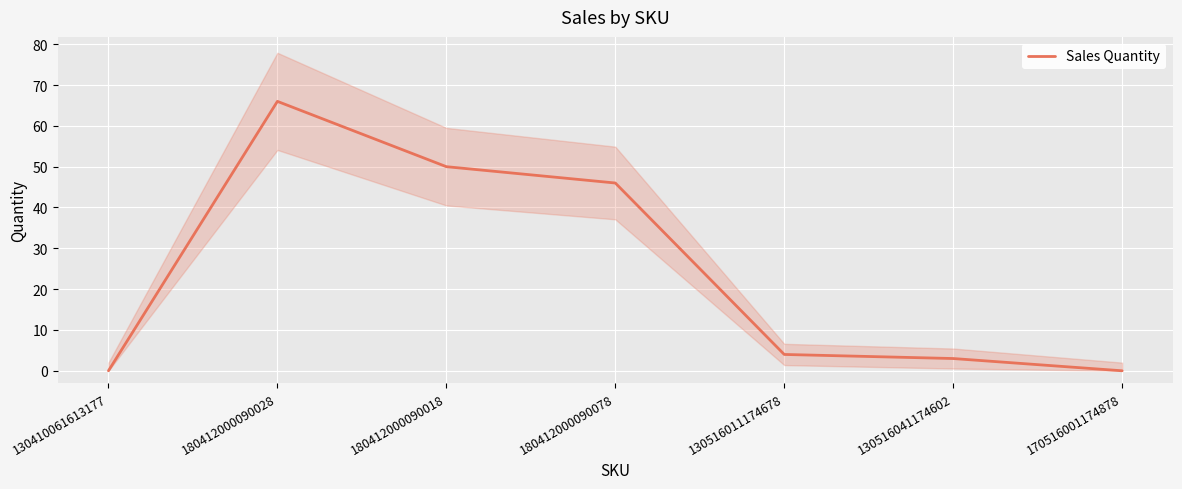

Rank the categories by value from lowest to highest.

130410061613177, 170516001174878, 130516041174602, 130516011174678, 180412000090078, 180412000090018, 180412000090028